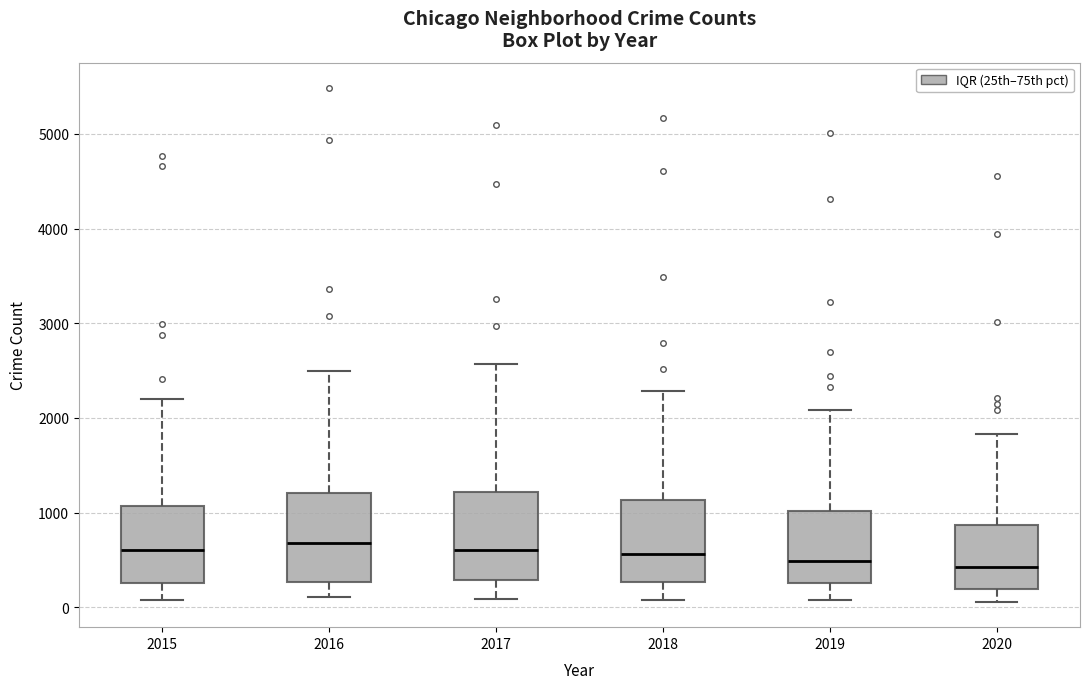

Where does the median line of the box at x = 2015 sit on the y-axis? The values are not printed on the chart, so give them approximately, as read against the axis.

600